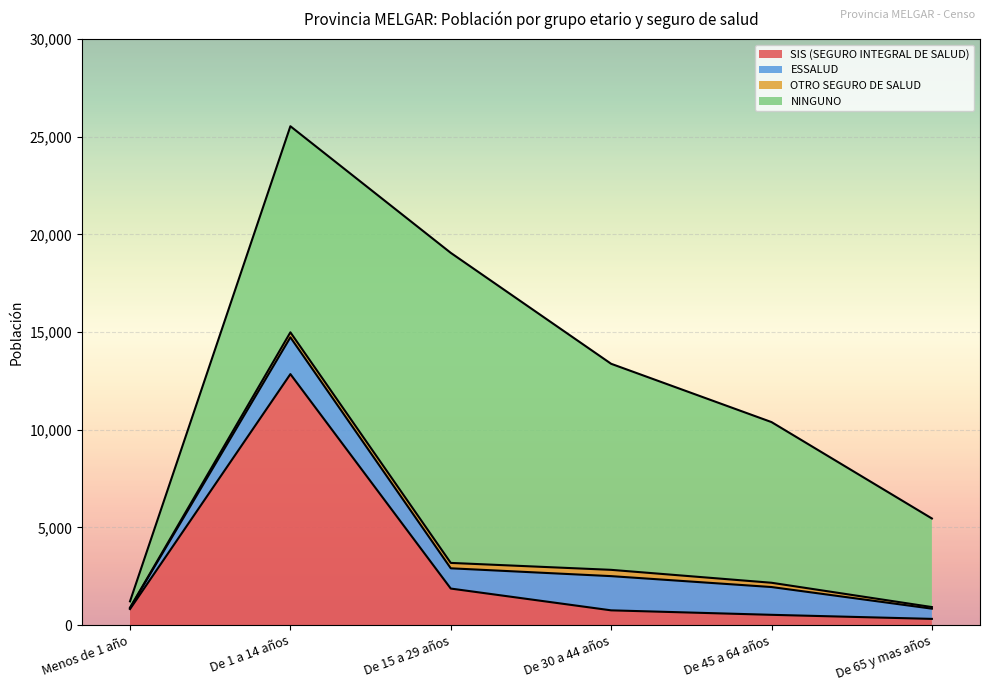

Reading right to left, transcribe all the data shown in this chart.

SIS (SEGURO INTEGRAL DE SALUD): 317	525	754	1869	12846	819
ESSALUD: 523	1422	1751	1037	1883	54
OTRO SEGURO DE SALUD: 82	219	322	276	256	15
NINGUNO: 4534	8224	10547	15870	10548	327